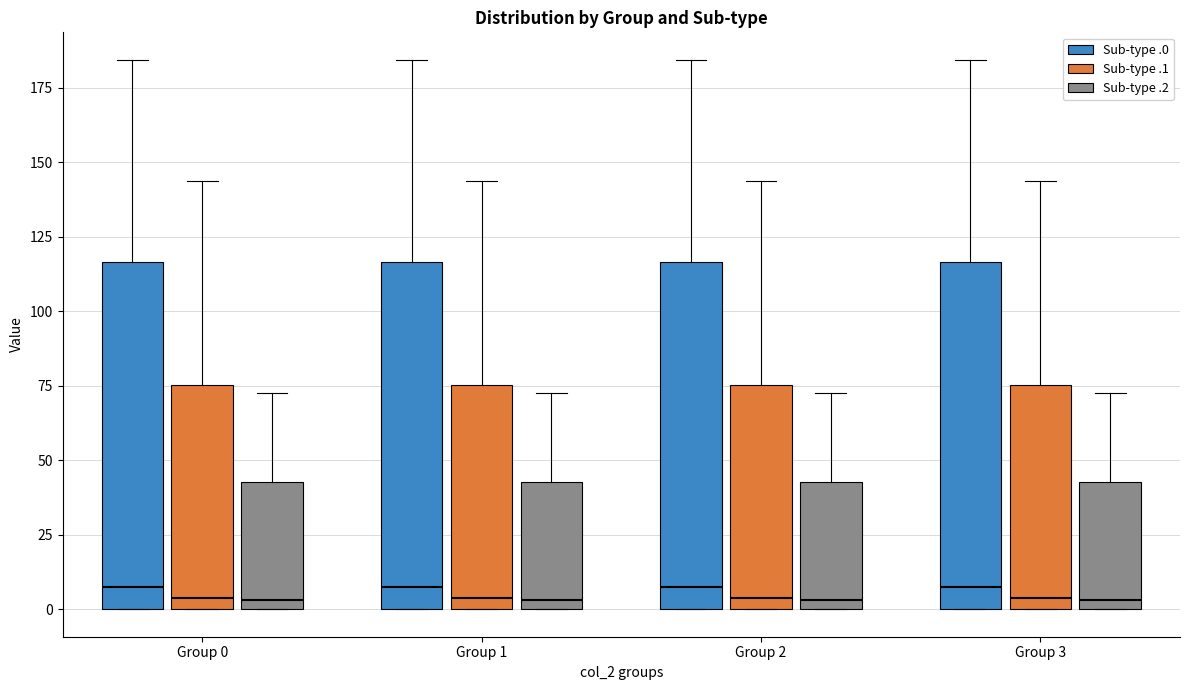

Reading left to right, read every box against the y-axis: the position of its median line, the range the box covers, and the ends of its whiskers. The values are not printed on the chart, so give them approximately, as read against the axis.

Group 0 (Sub-type .0): median 10, box 0 to 115, whiskers 0 to 185
Group 0 (Sub-type .1): median 5, box 0 to 75, whiskers 0 to 145
Group 0 (Sub-type .2): median 5, box 0 to 45, whiskers 0 to 75
Group 1 (Sub-type .0): median 10, box 0 to 115, whiskers 0 to 185
Group 1 (Sub-type .1): median 5, box 0 to 75, whiskers 0 to 145
Group 1 (Sub-type .2): median 5, box 0 to 45, whiskers 0 to 75
Group 2 (Sub-type .0): median 10, box 0 to 115, whiskers 0 to 185
Group 2 (Sub-type .1): median 5, box 0 to 75, whiskers 0 to 145
Group 2 (Sub-type .2): median 5, box 0 to 45, whiskers 0 to 75
Group 3 (Sub-type .0): median 10, box 0 to 115, whiskers 0 to 185
Group 3 (Sub-type .1): median 5, box 0 to 75, whiskers 0 to 145
Group 3 (Sub-type .2): median 5, box 0 to 45, whiskers 0 to 75